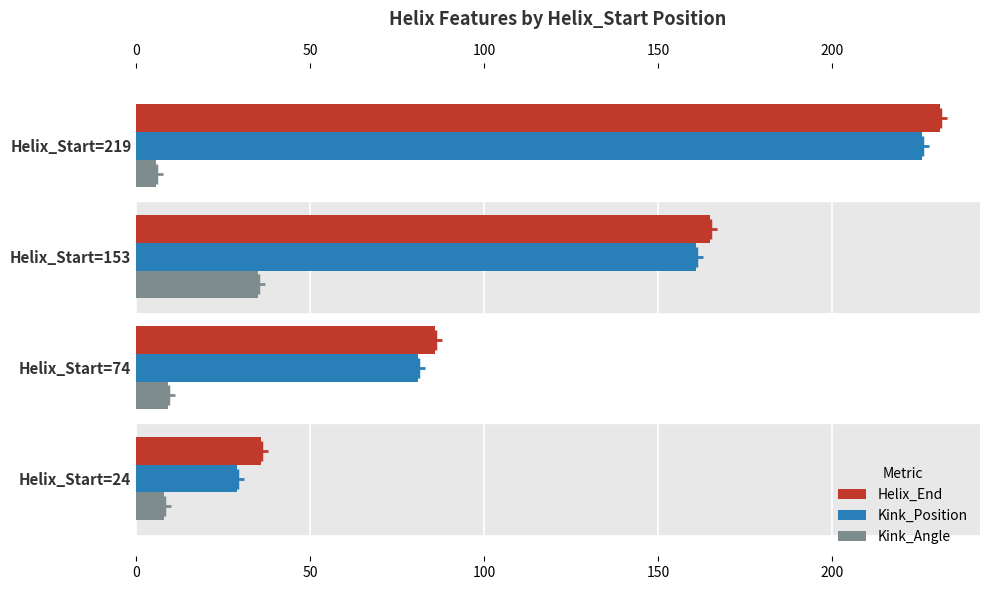

The value of Helix_End at Helix_Start=74 is 86.0. True or false?

True